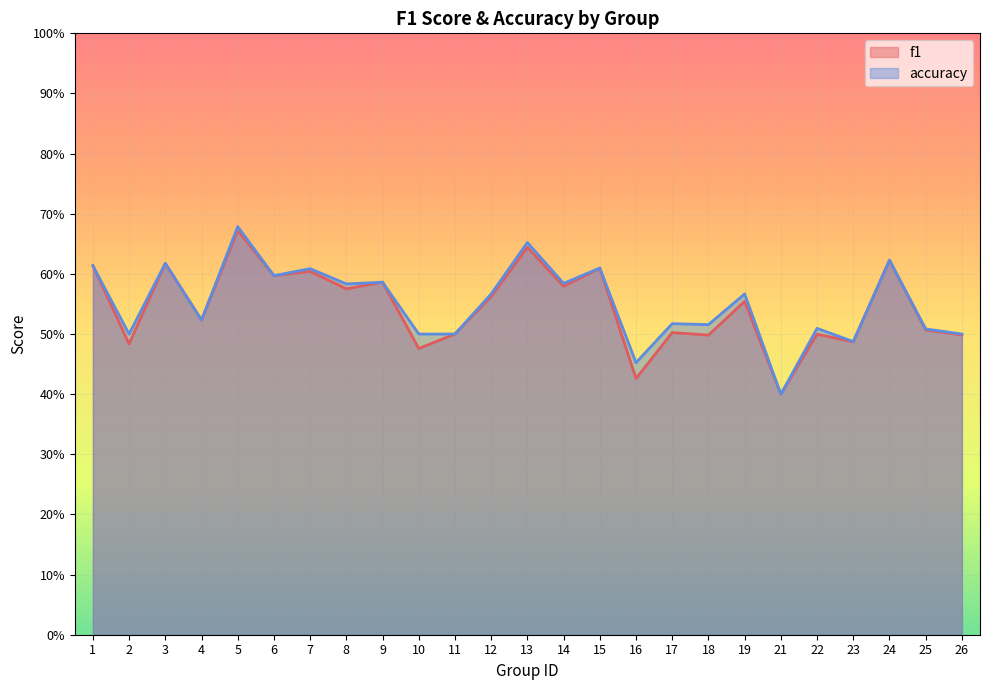

Where do accuracy and f1 first cross each other?

1 and 2